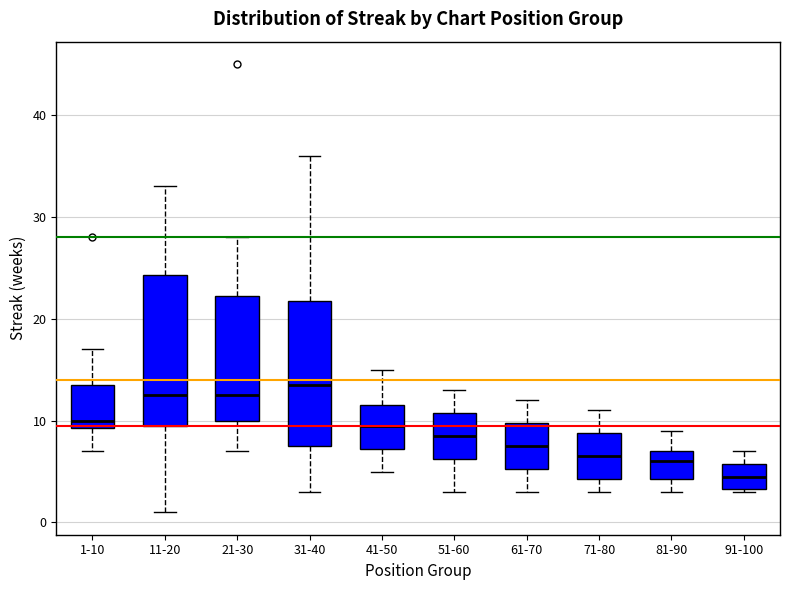

Where does the median line of the box for 81-90 sit on the y-axis? The values are not printed on the chart, so give them approximately, as read against the axis.

6